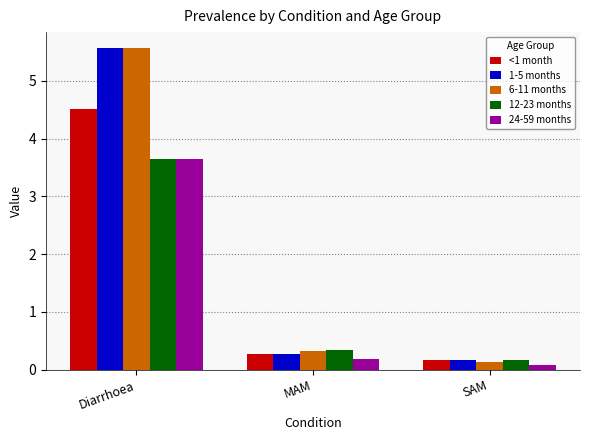

At which label is 24-59 months closest to 1?

MAM